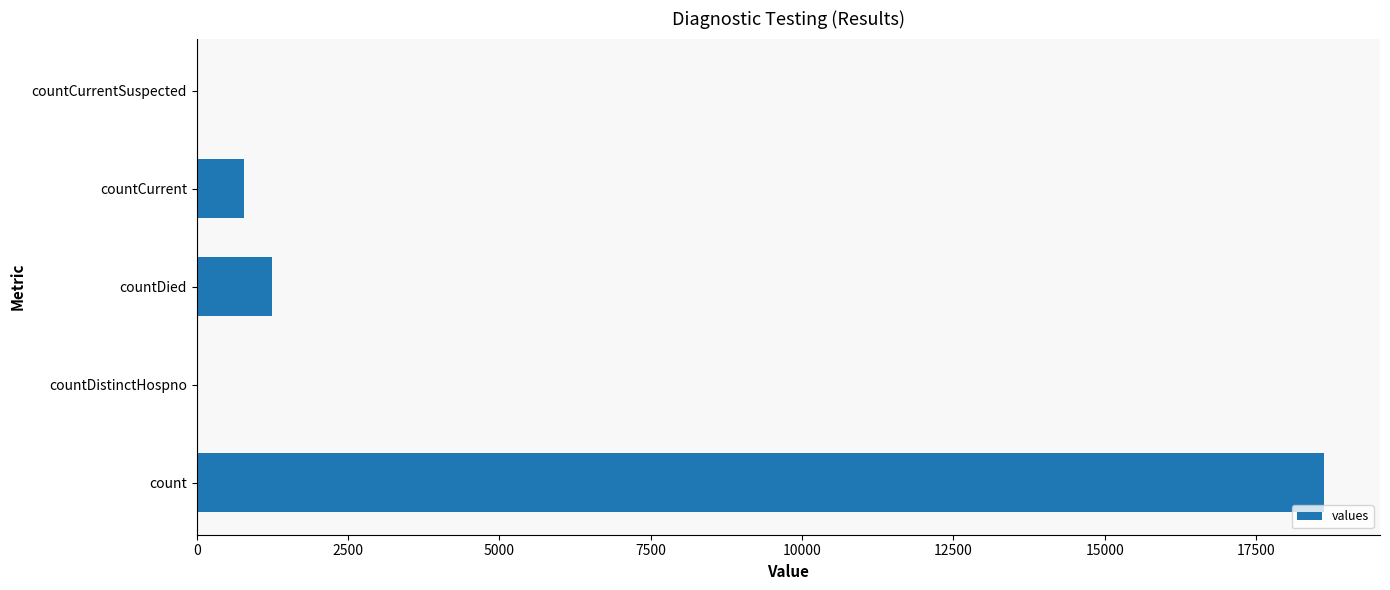

How many categories are shown in the chart?

5